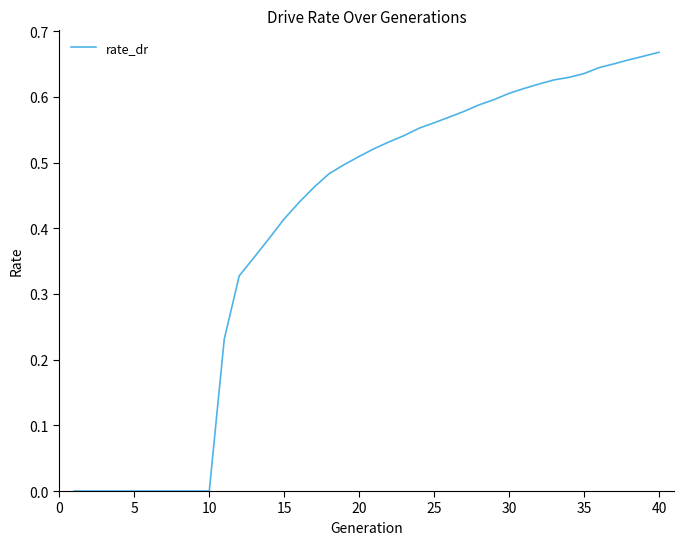

Does the chart have visible grid lines?

No